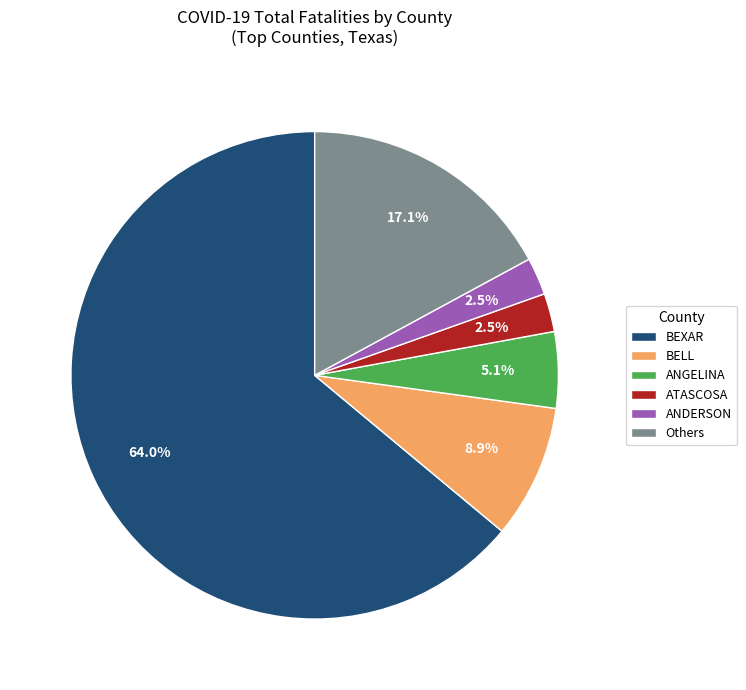

What is the largest slice in the pie chart?

BEXAR